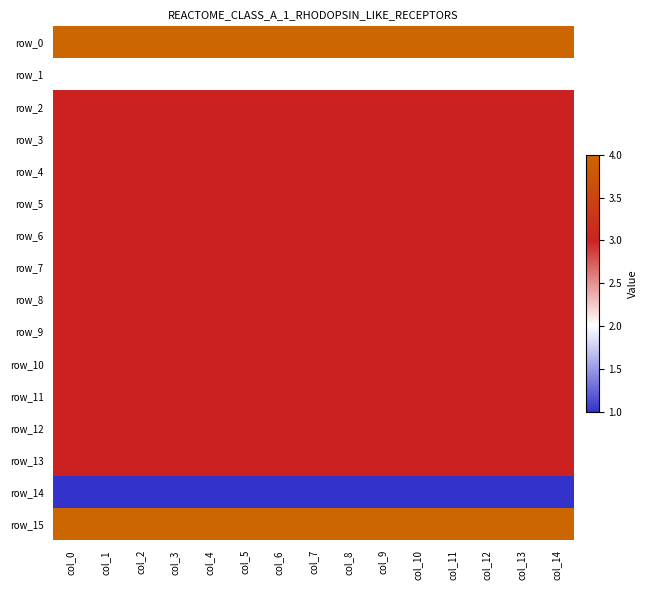

Between col_5 and col_1, which is larger?

col_5